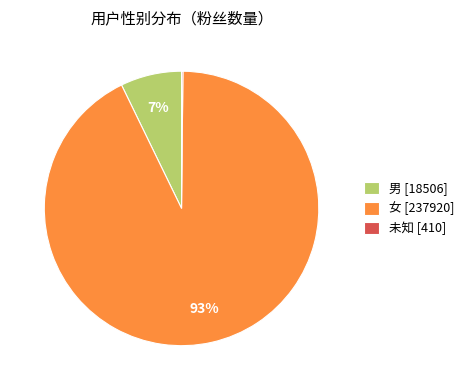

To the nearest percent, what portion does 女 [237920] represent?

93%